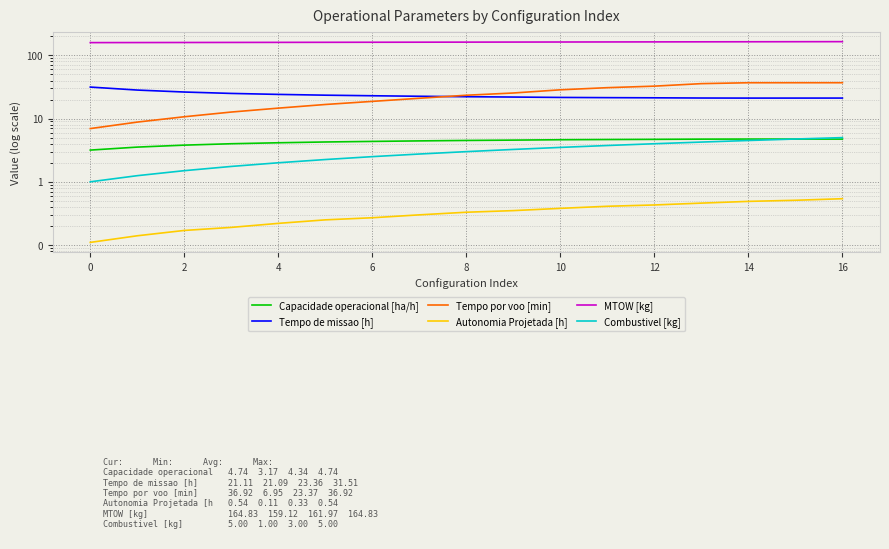

What is the highest value of the Autonomia Projetada [h] series?

0.5